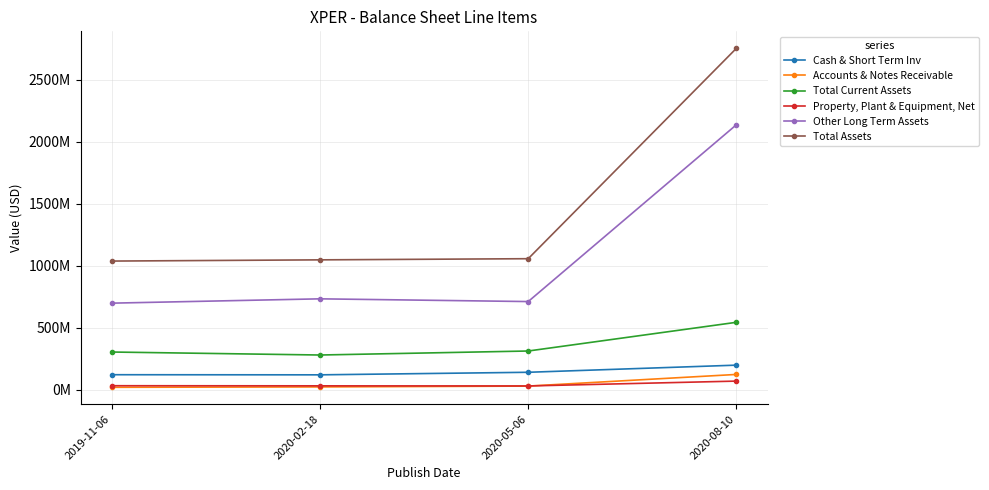

The value of Accounts & Notes Receivable at 2020-08-10 is 124746000. True or false?

True